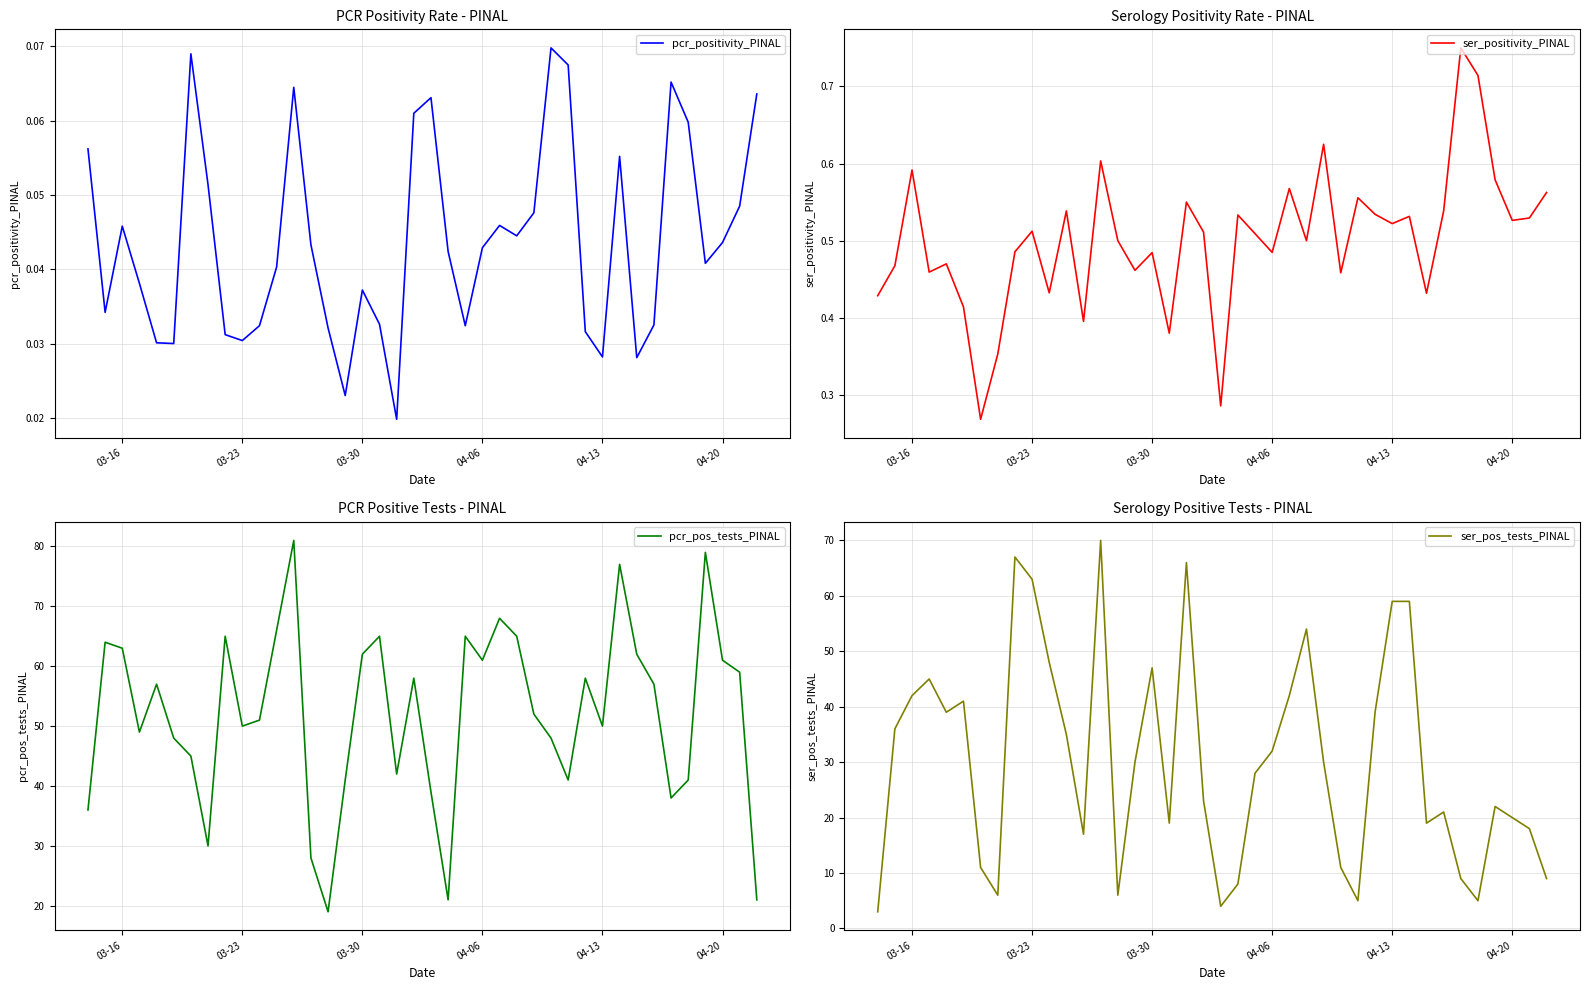

How many data points in ser_pos_tests_PINAL are above 30?

18